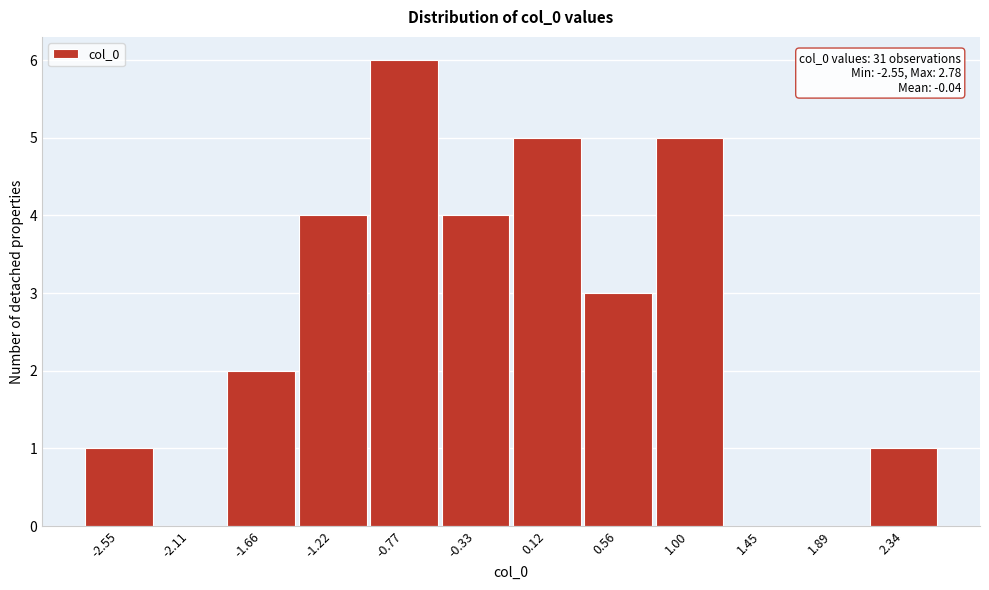

Reading right to left, transcribe all the data shown in this chart.

2.34=1	1.89=0	1.45=0	1.00=5	0.56=3	0.12=5	-0.33=4	-0.77=6	-1.22=4	-1.66=2	-2.11=0	-2.55=1